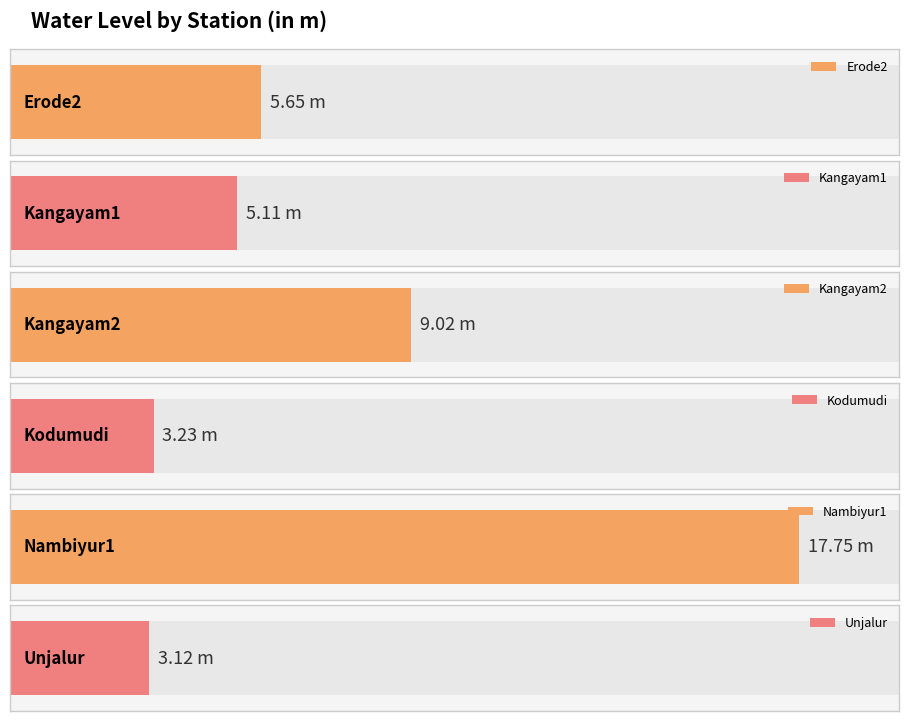

Where is the data nearest to the value 10?

Kangayam2